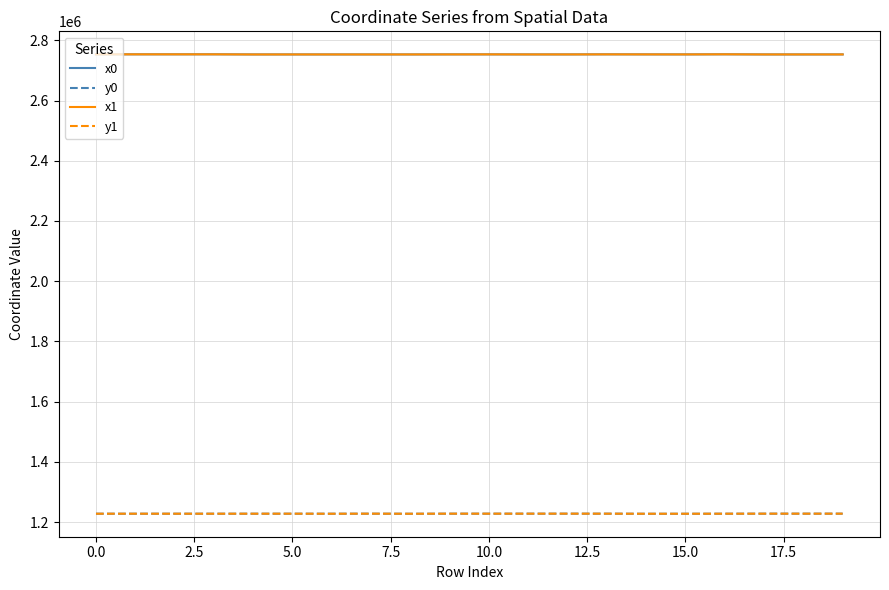

What is the minimum value for x1?

2753004.3